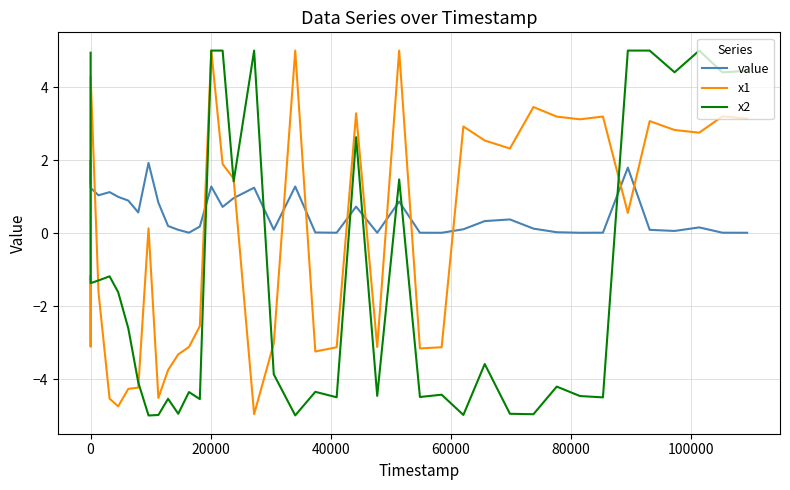

What is the highest value of the x1 series?

5.0